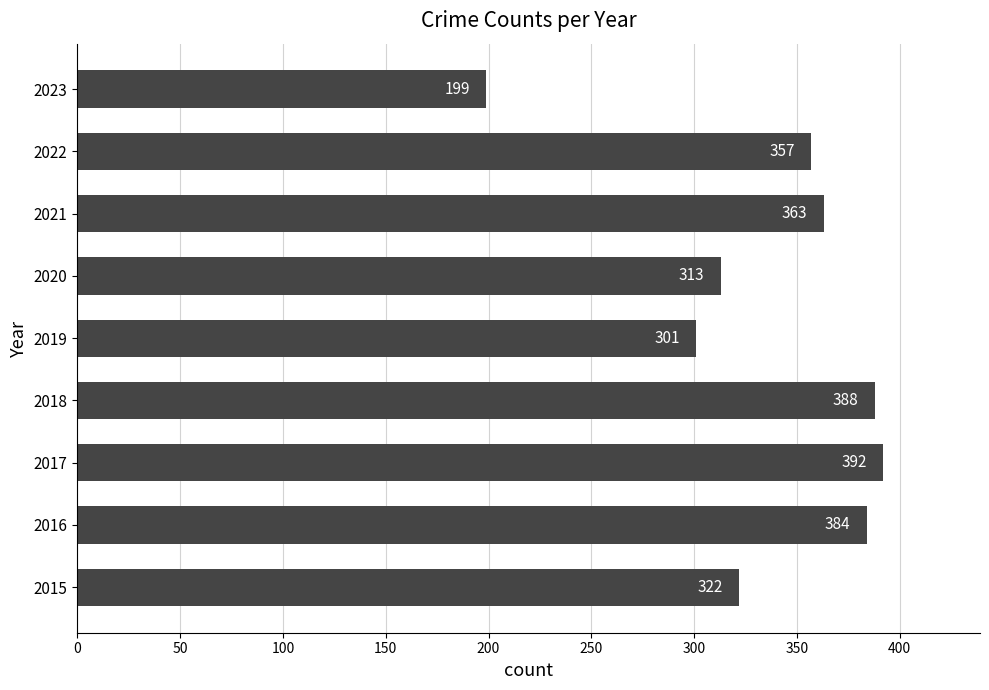

Rank the categories by value from highest to lowest.

2017, 2018, 2016, 2021, 2022, 2015, 2020, 2019, 2023